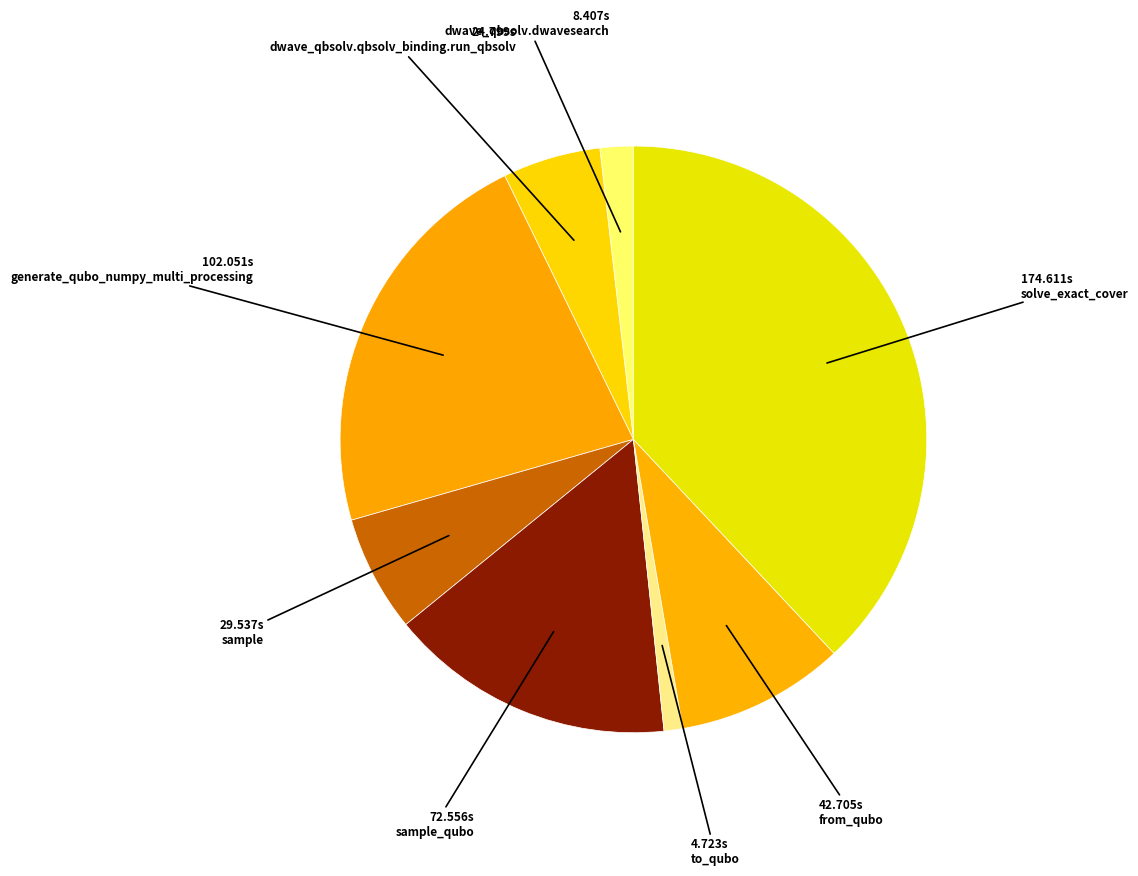

To the nearest percent, what portion does sample represent?

6%